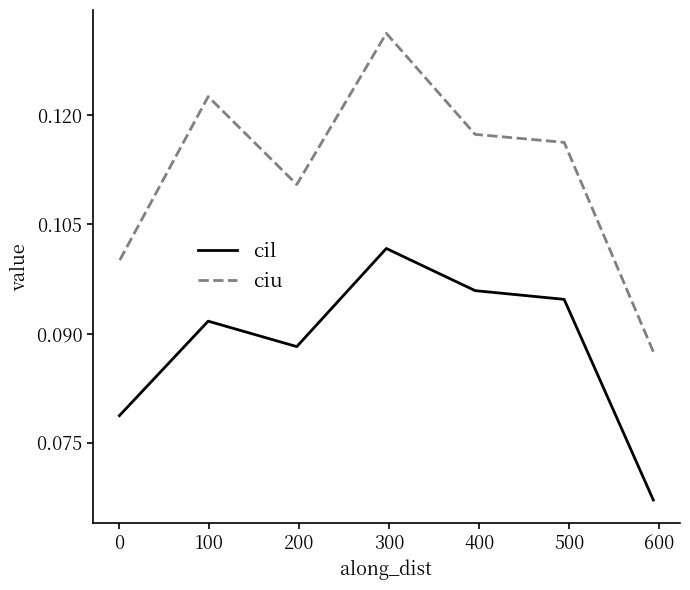

What is the highest value of the ciu series?

0.1